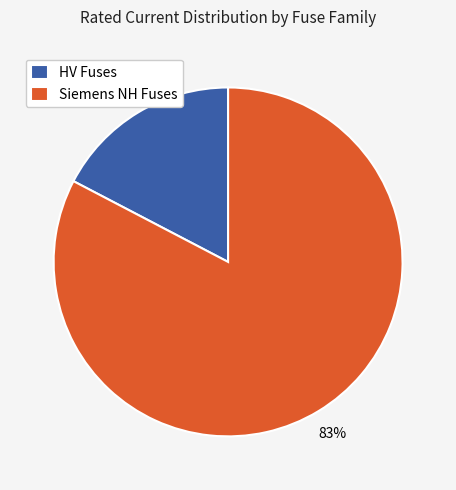

How many slices are in this pie chart?

2